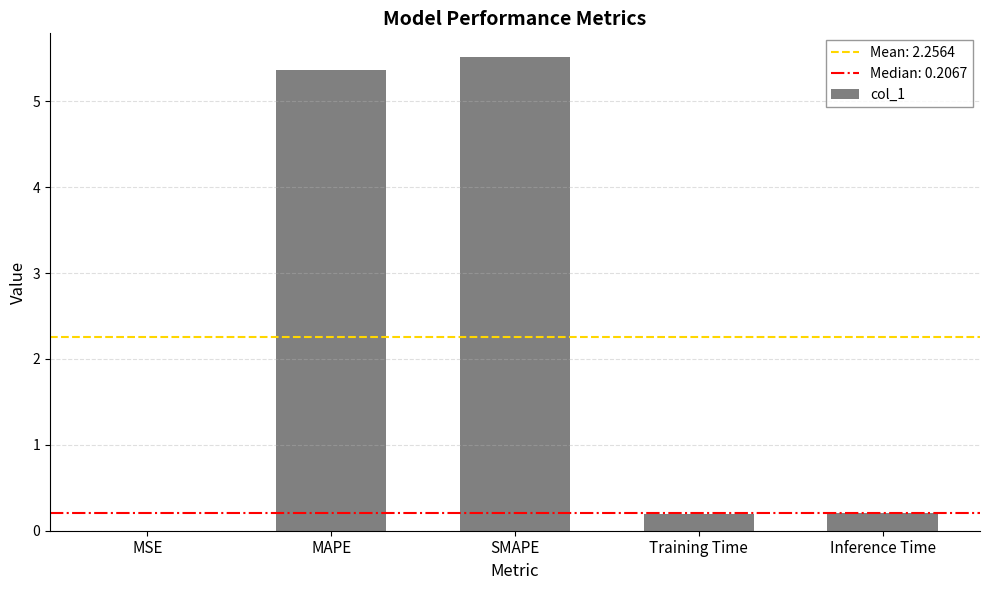

What is the maximum value shown in the chart?

5.5